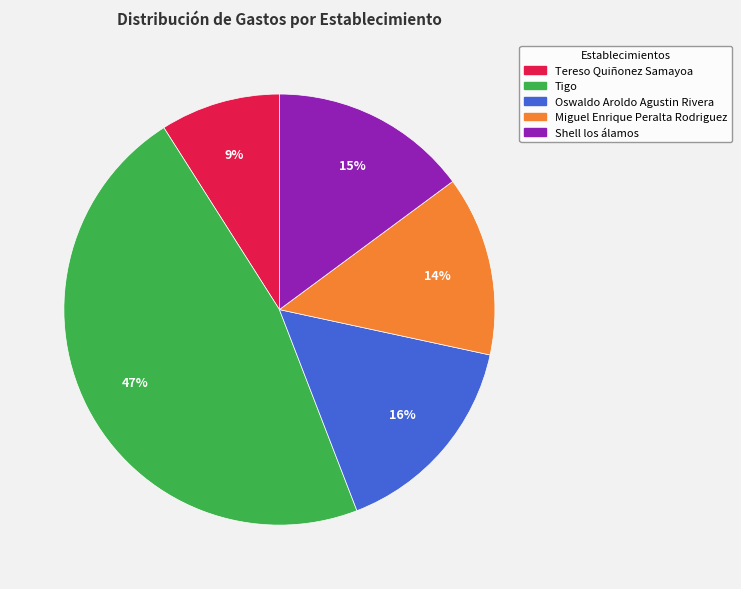

What is the smallest slice in the pie chart?

Tereso Quiñonez Samayoa